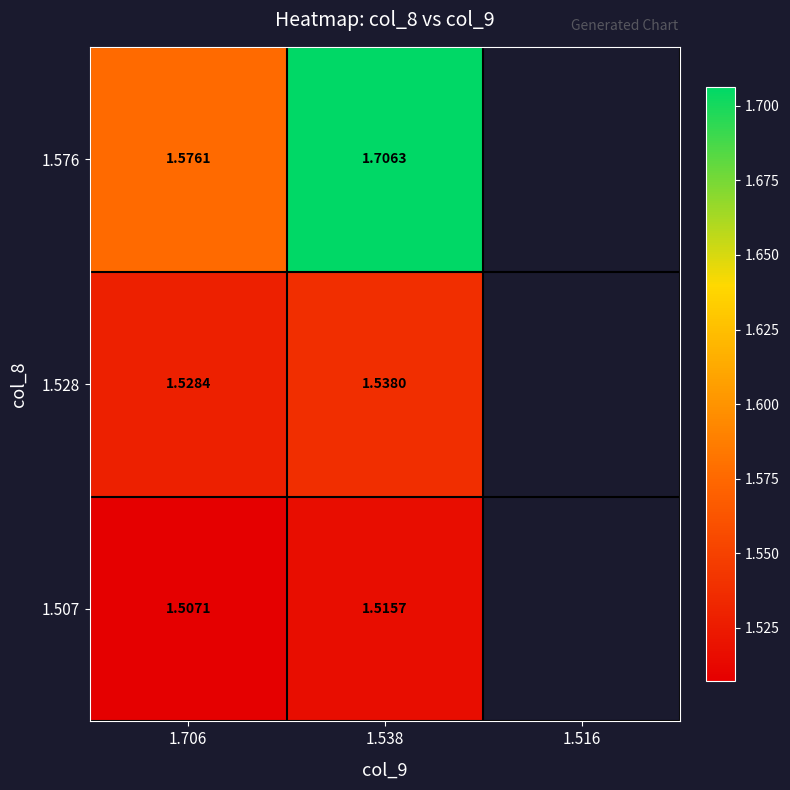

Is the value of 1.528 at 1.538 greater than the value of 1.507 at 1.538?

Yes